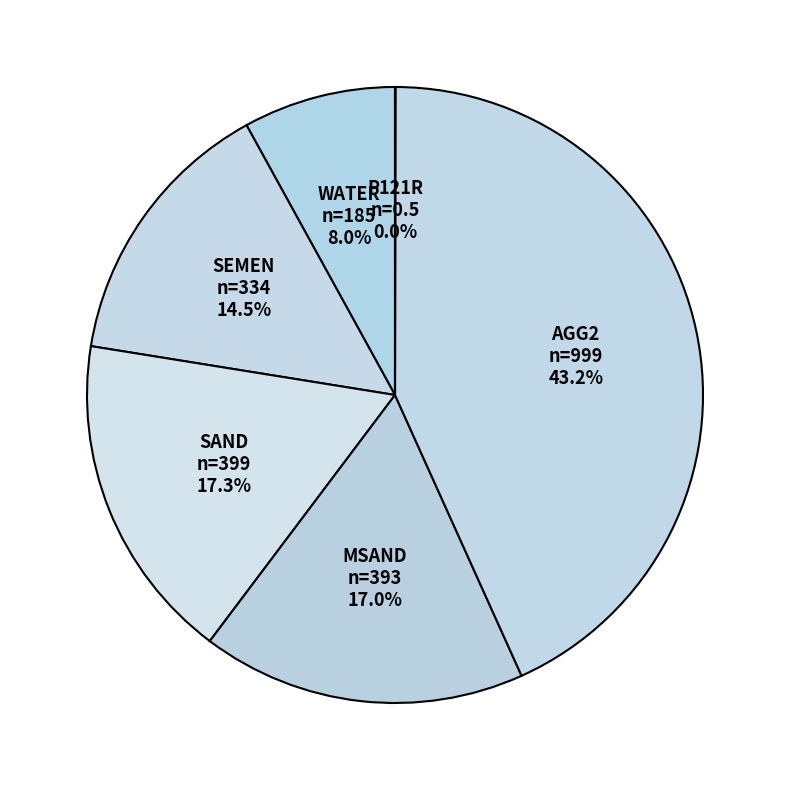

Do AGG2 and MSAND together represent more than half of the pie?

Yes